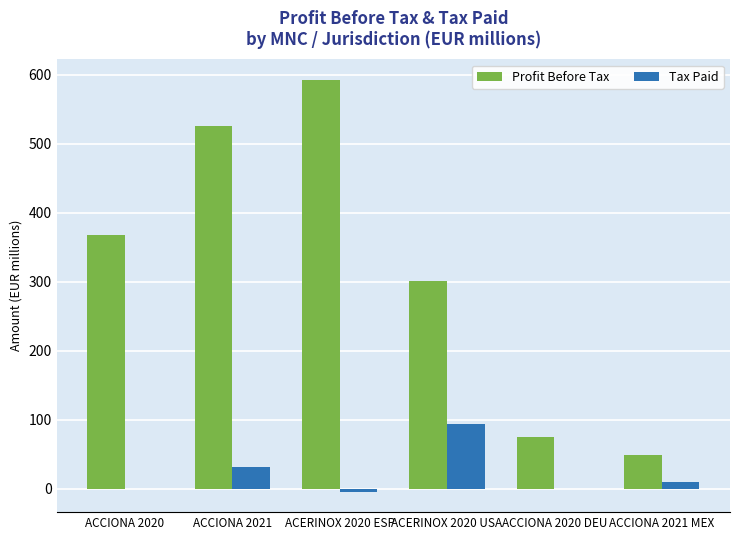

Which series changed the most between ACCIONA 2020 and ACCIONA 2020 DEU?

Profit Before Tax